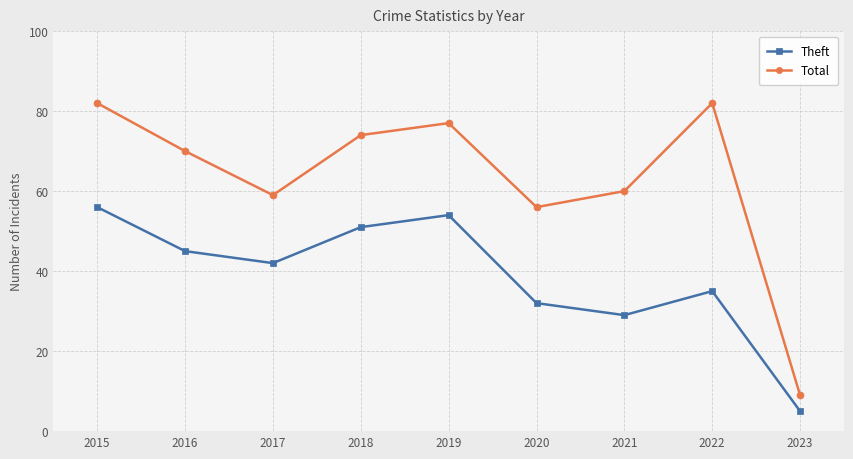

Reading left to right, extract all data points from this chart.

Theft: 56	45	42	51	54	32	29	35	5
Total: 82	70	59	74	77	56	60	82	9